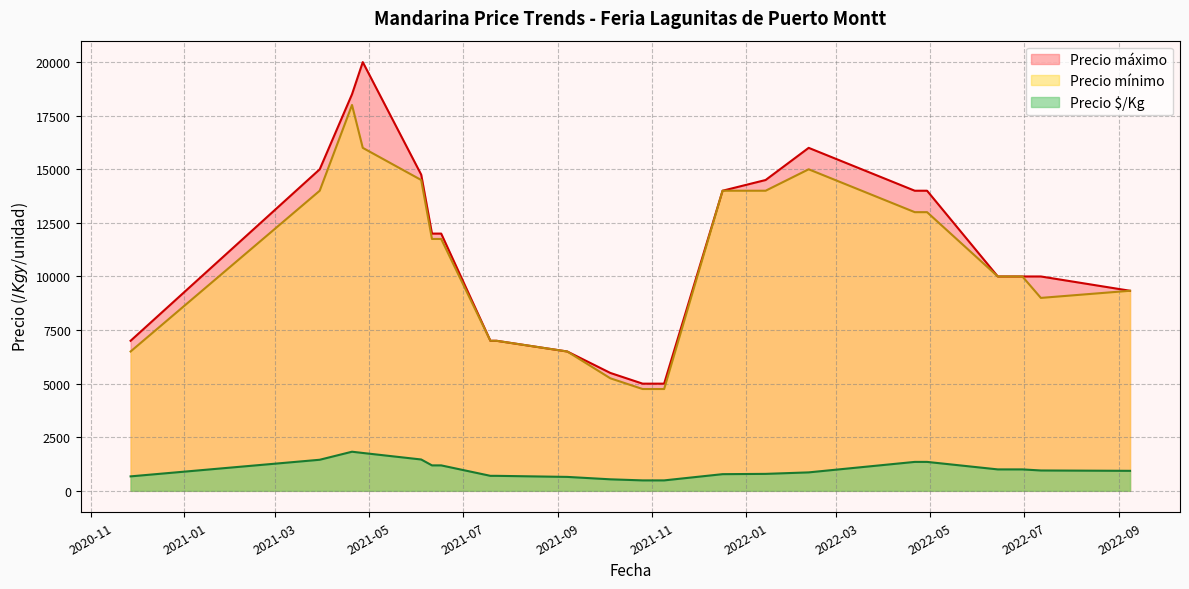

What is the maximum value shown in the chart?

20000.0